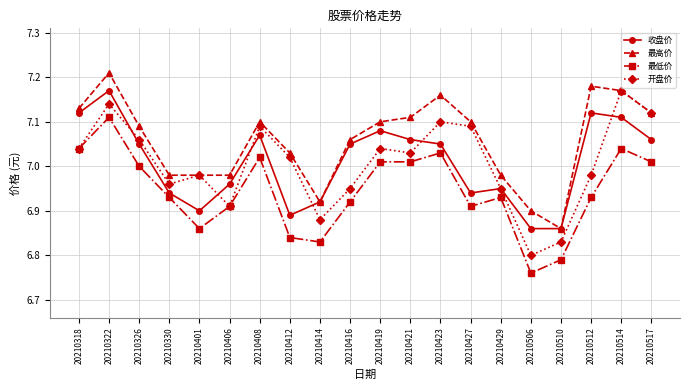

True or false: 收盘价 has more than 0 interior local peaks.

True